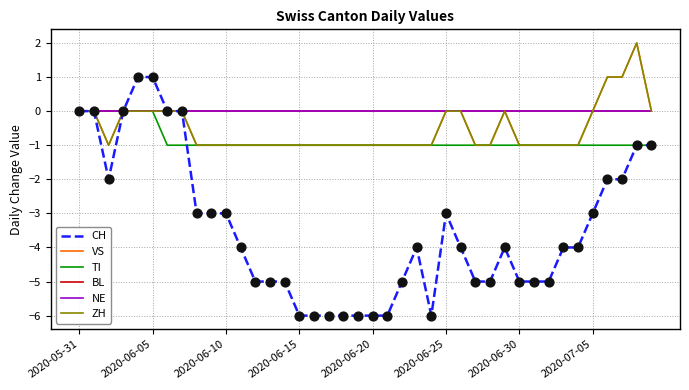

Which series has the largest total across all categories?

BL